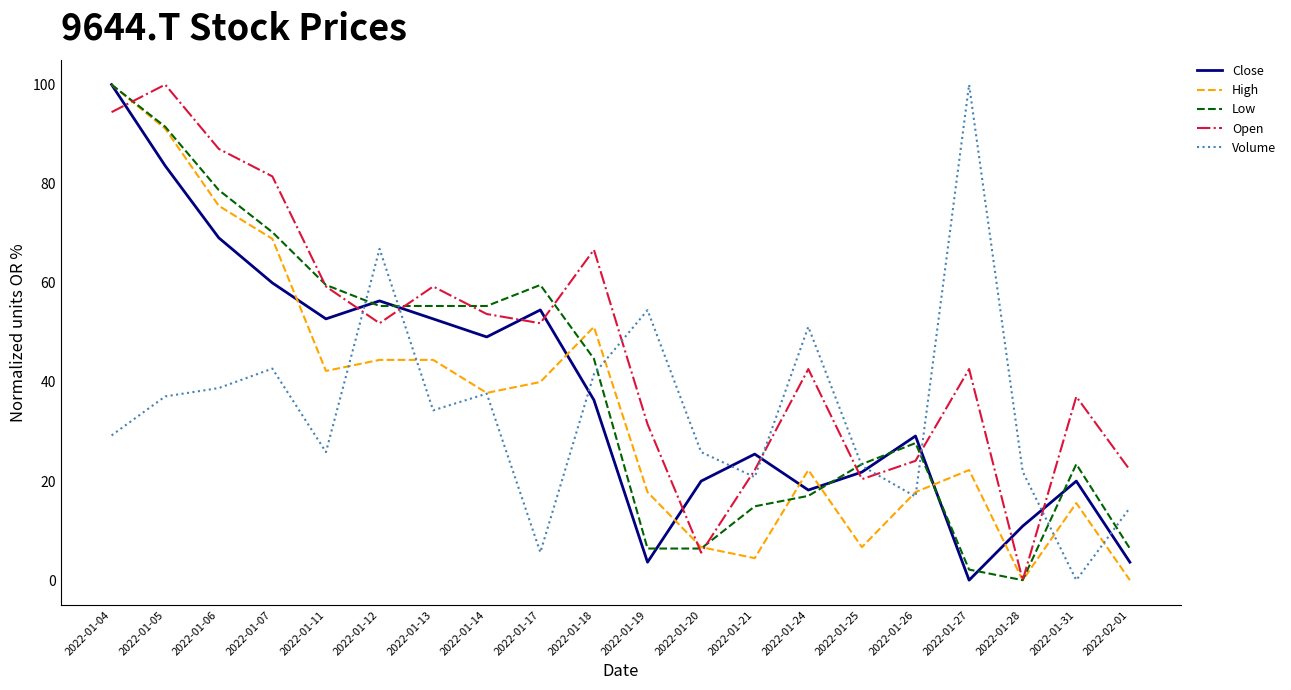

At how many categories does at least one series exceed 96?

3